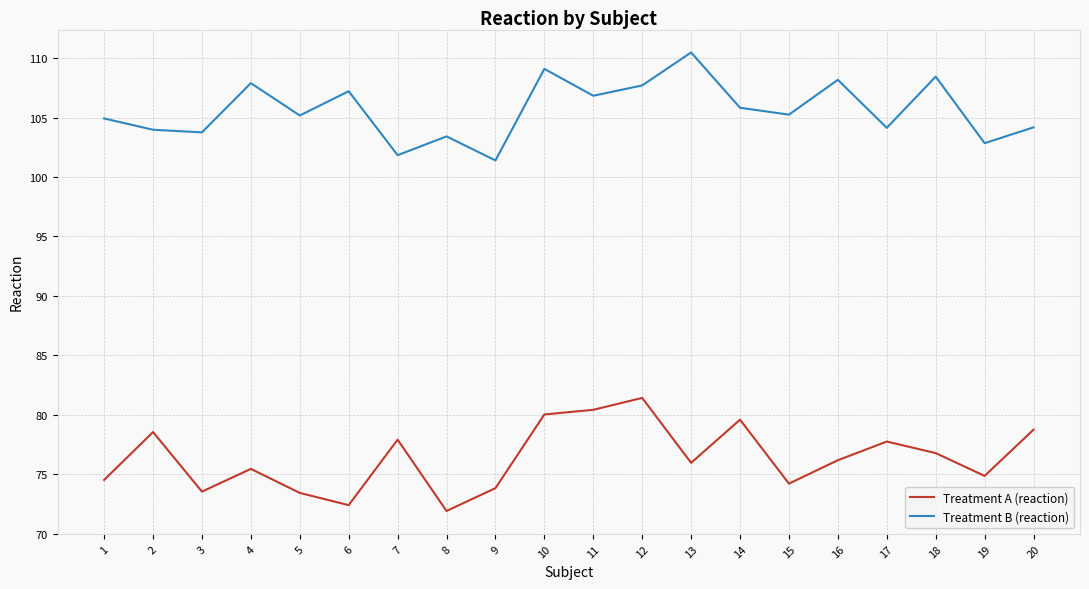

Read the Treatment A (reaction) value at 1.

74.5